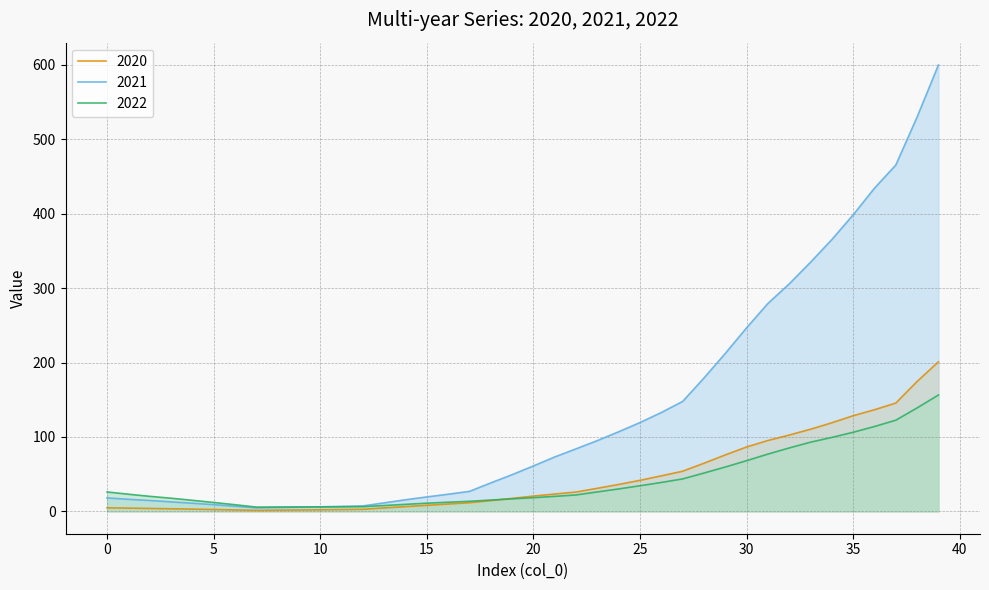

How many intersections are there between 2022 and 2021?

1